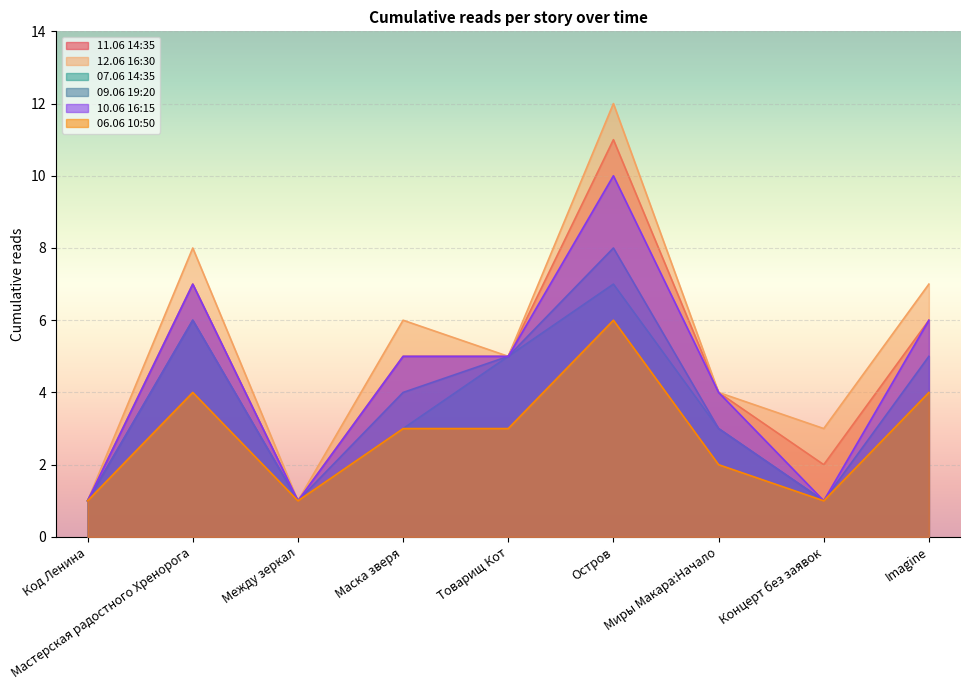

True or false: 07.06 14:35 has a value of 5 at Товарищ Кот.

True